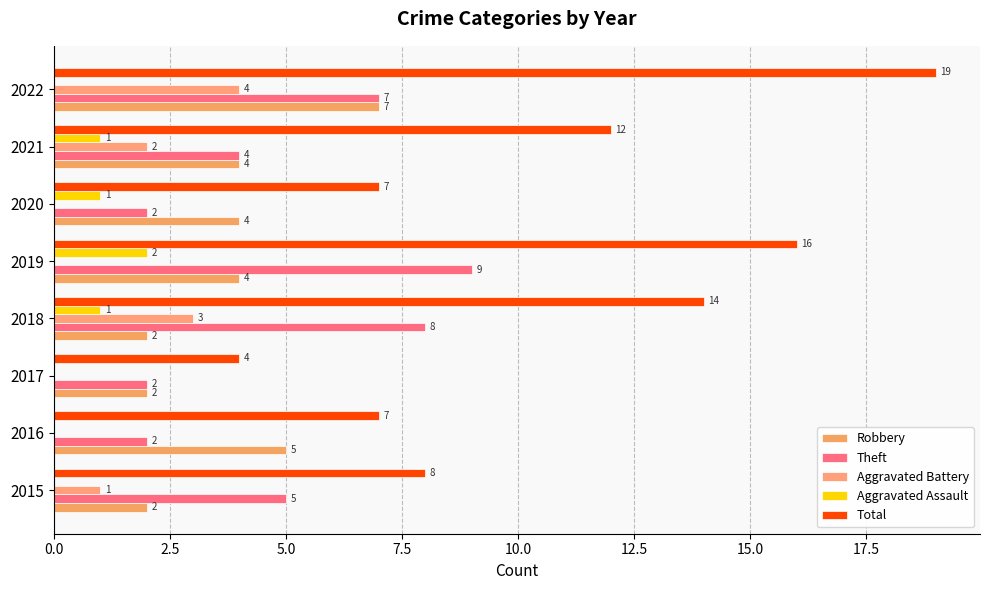

How many series are shown in this chart?

5